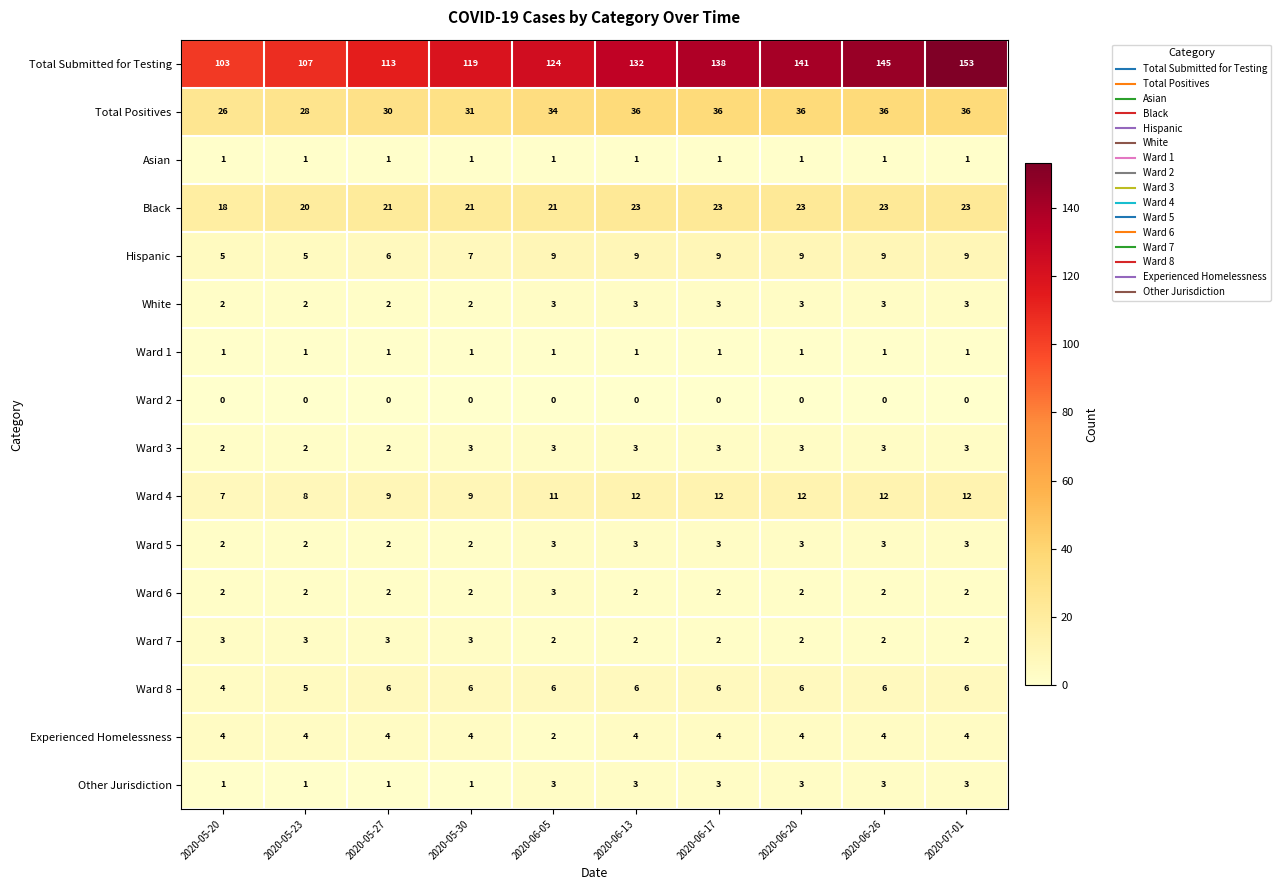

Which label corresponds to the largest value in the chart?

2020-07-01